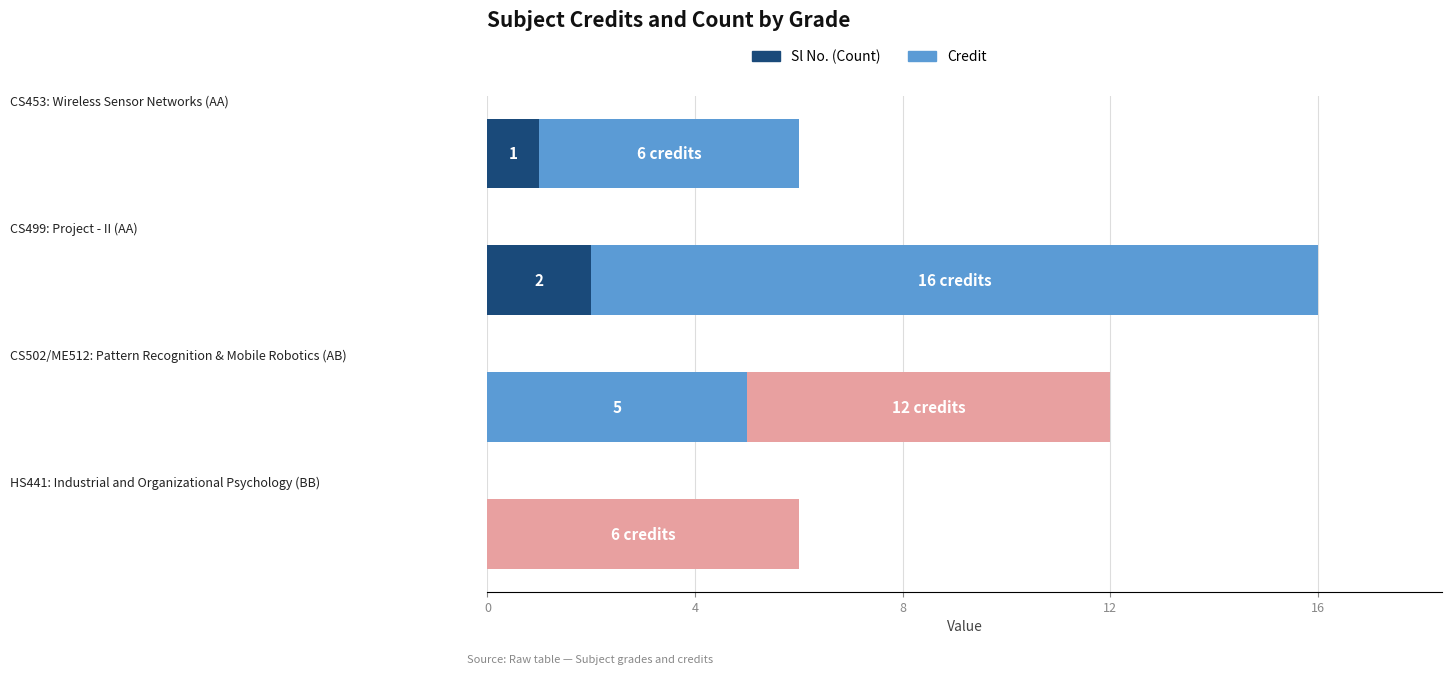

How many series are shown in this chart?

2